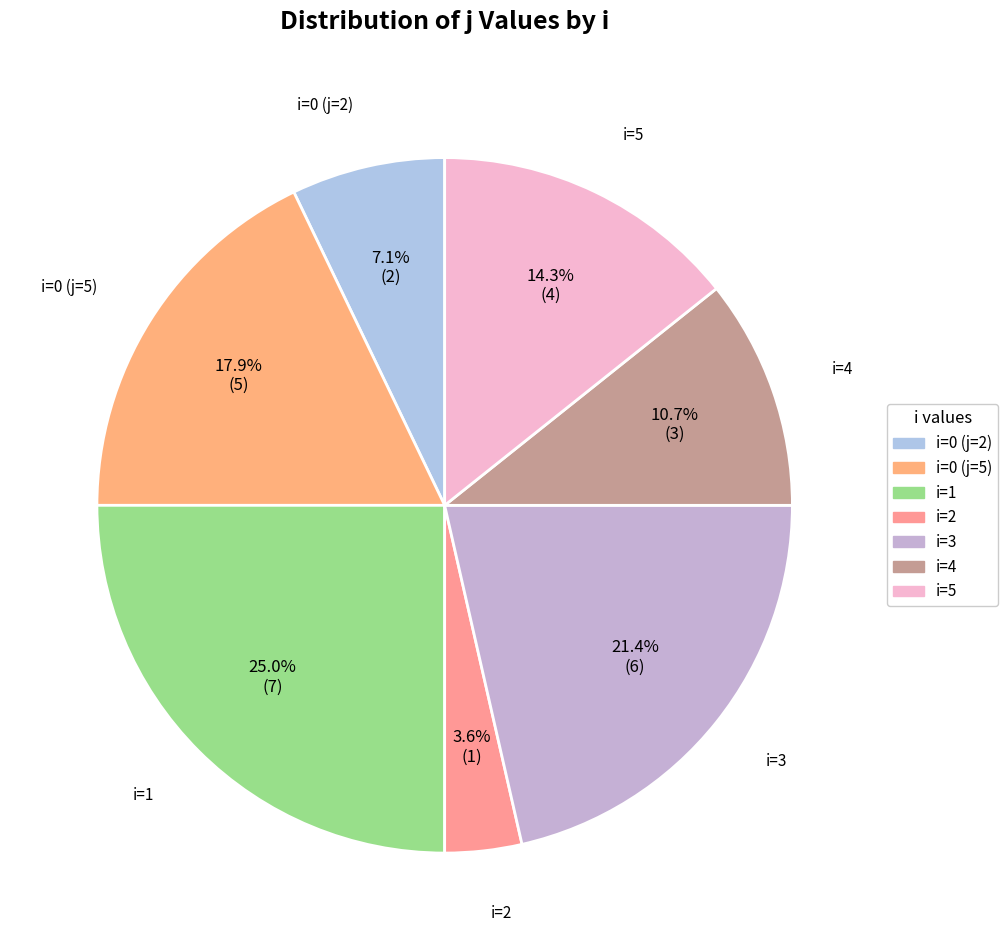

How many slices are in this pie chart?

7